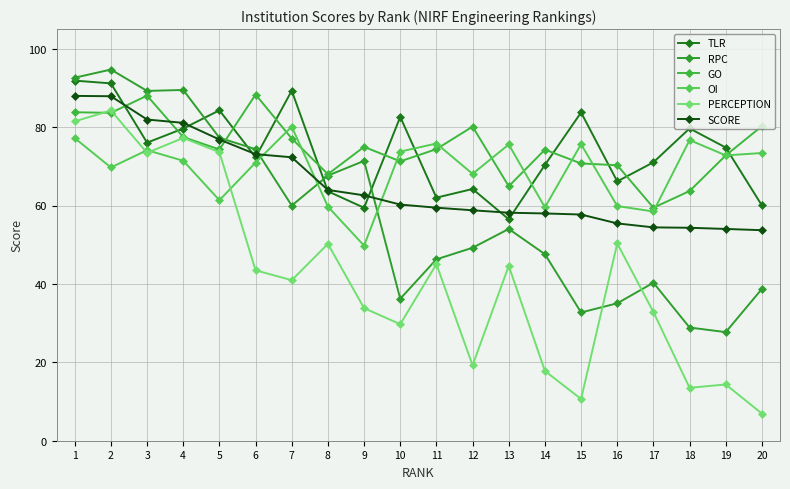

Which series has the widest spread of values?

PERCEPTION